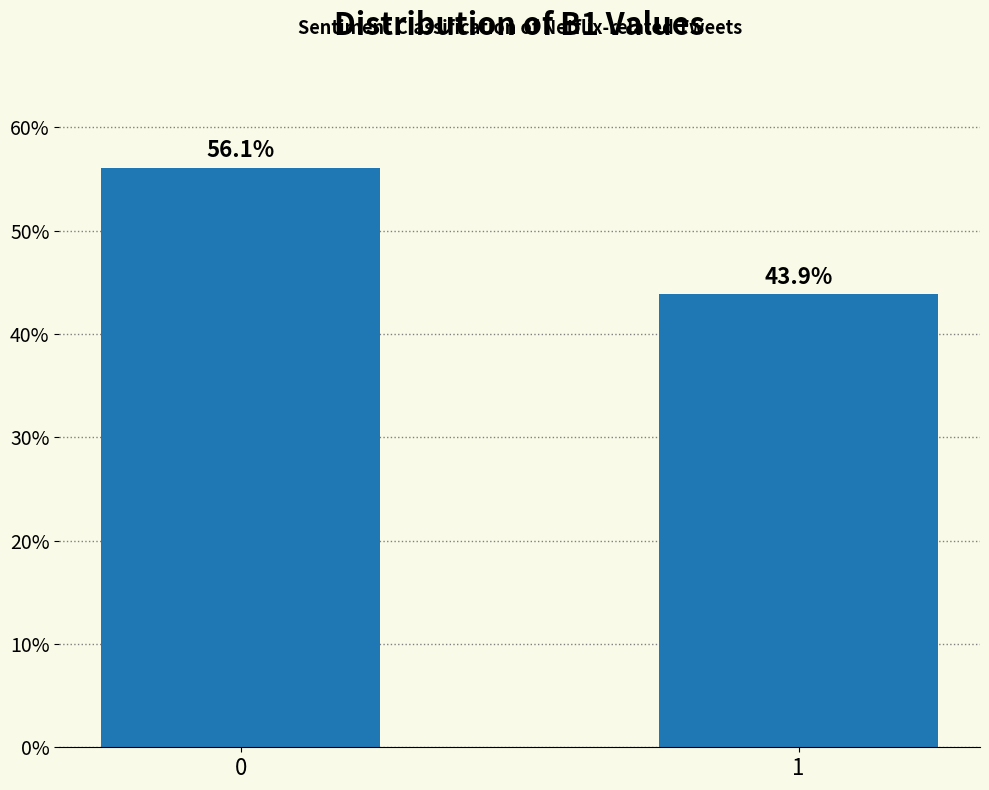

Reading right to left, list all the values displayed in this chart.

43.9	56.1